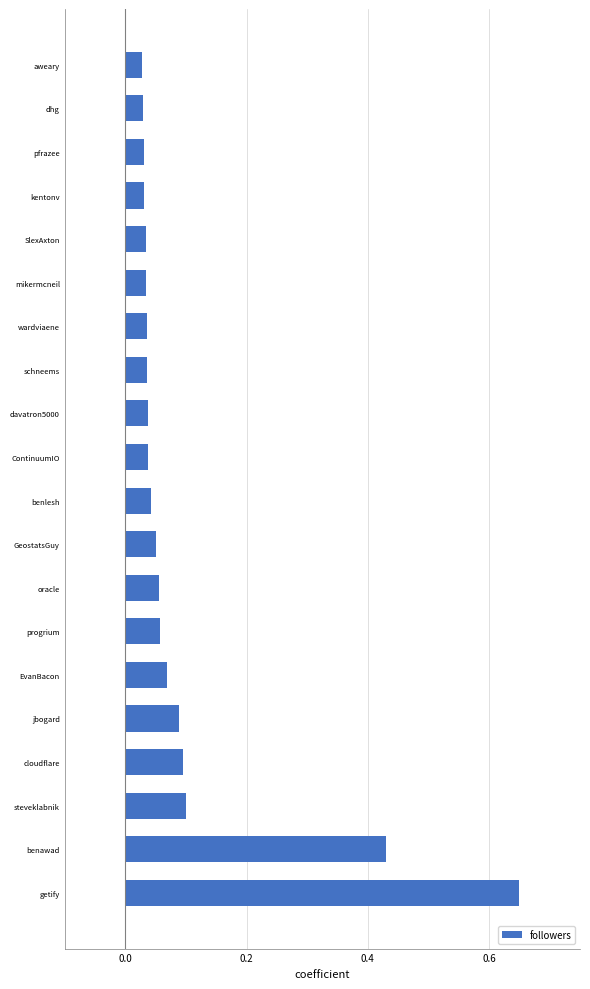

Which category has the highest value across all series?

getify